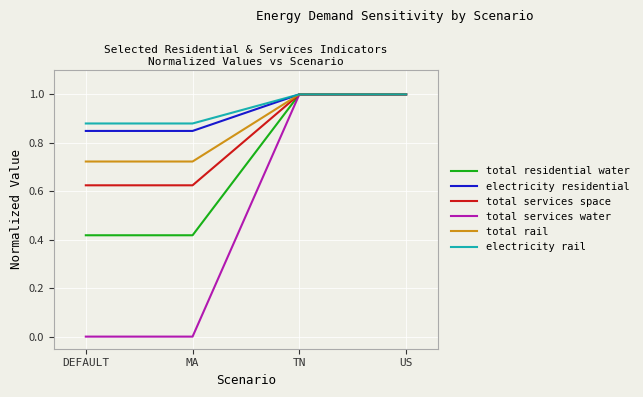

What position from the right is DEFAULT?

4